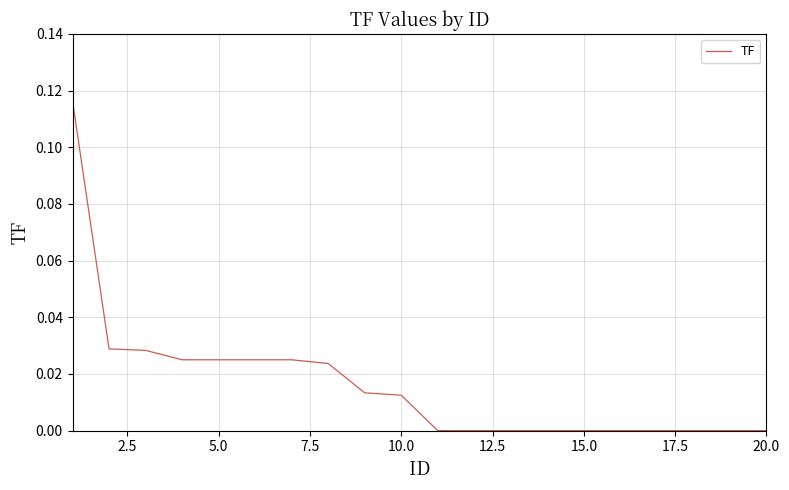

What is the maximum value shown in the chart?

0.1